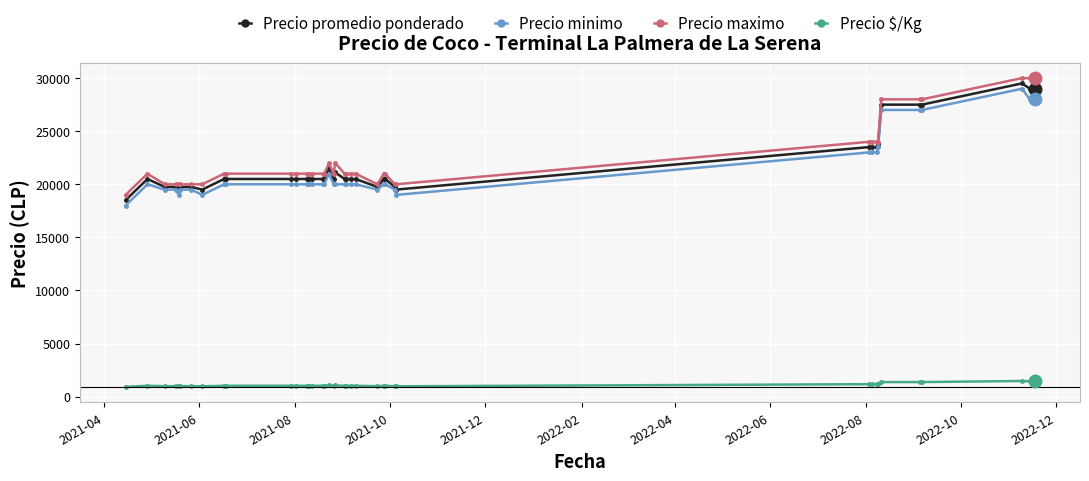

True or false: Precio promedio ponderado and Precio $/Kg cross at least once.

False